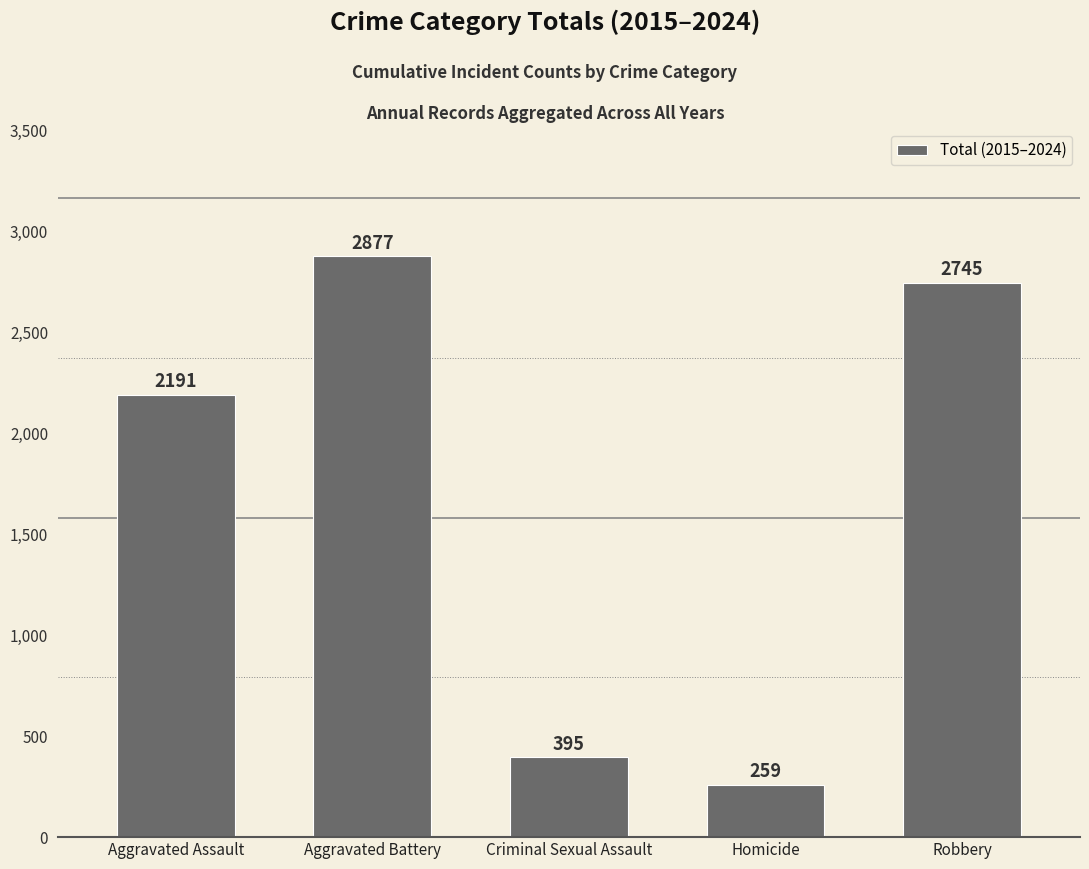

What is the label of the 4th bar from the right?

Aggravated Battery